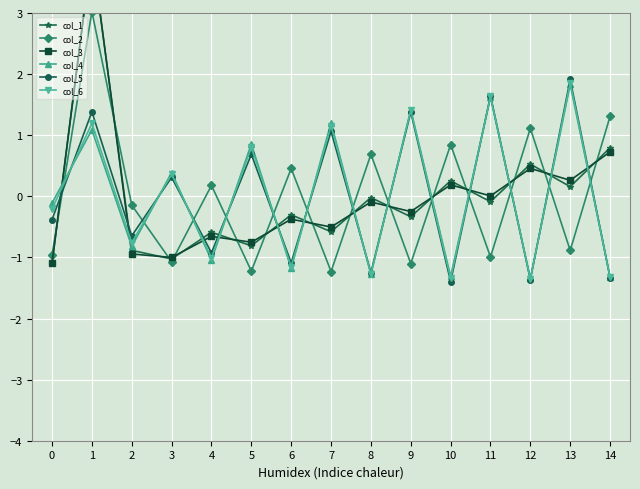

Is it true that col_4 equals -1.4 at 4?

False